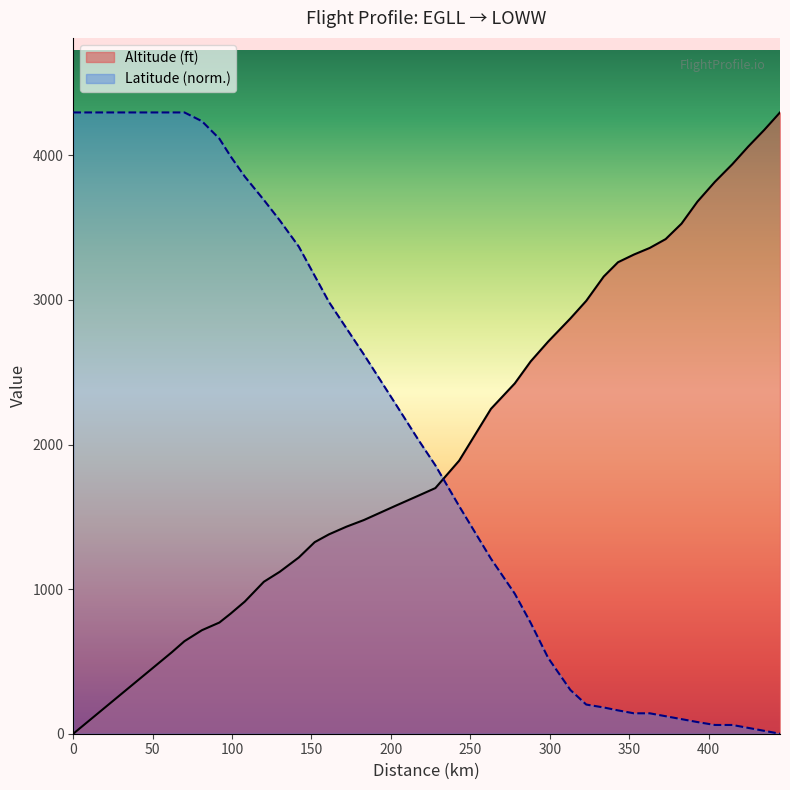

How many values in the Latitude series exceed 1573?

18